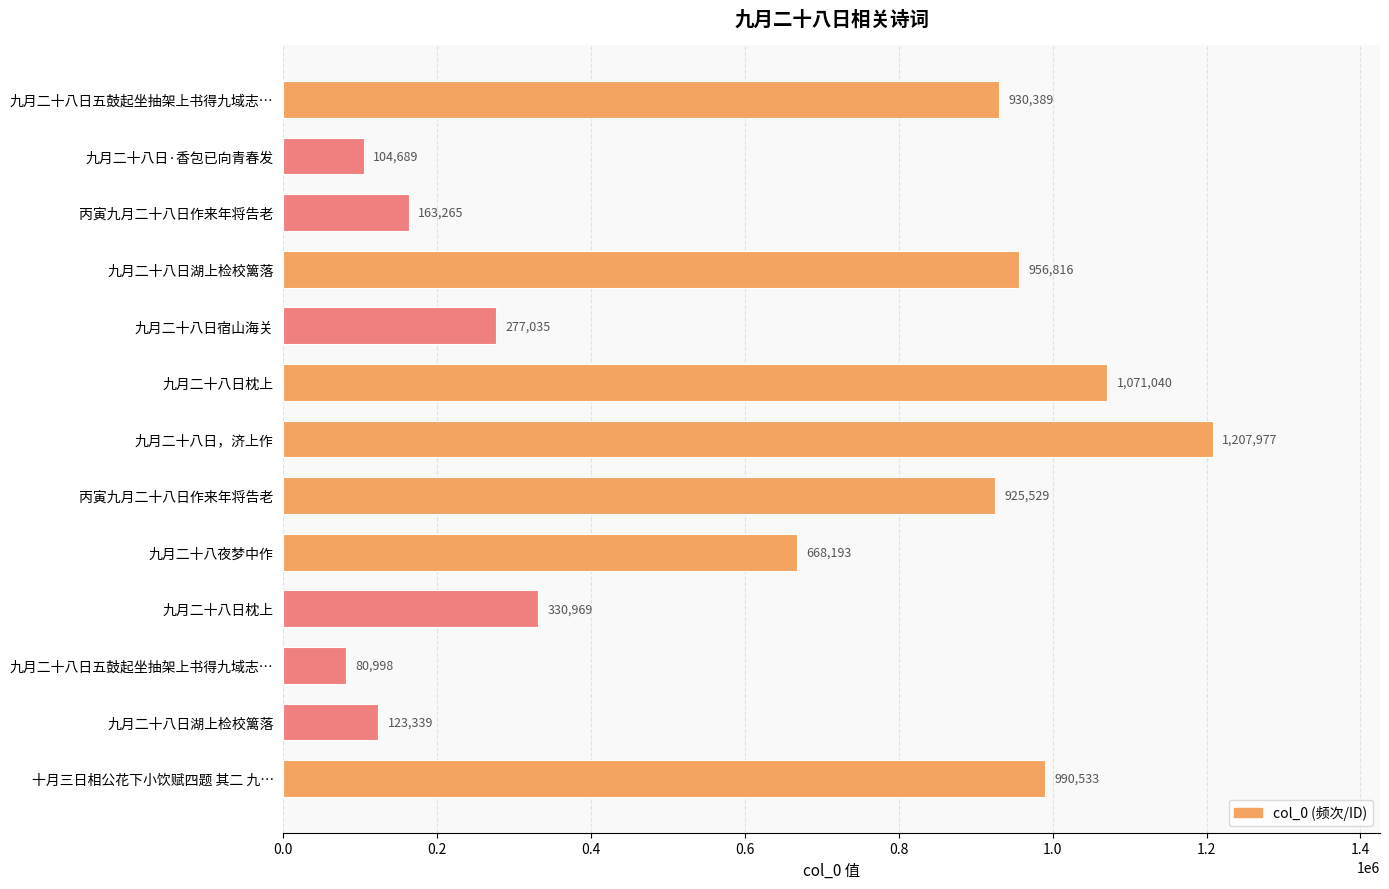

How many bars are there in total?

13